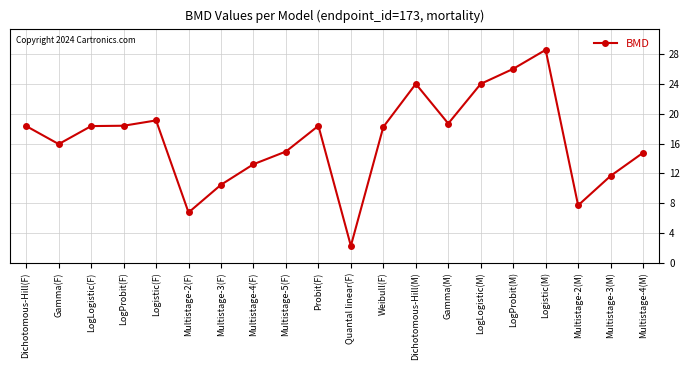

Does the chart display data point markers on the line(s)?

Yes